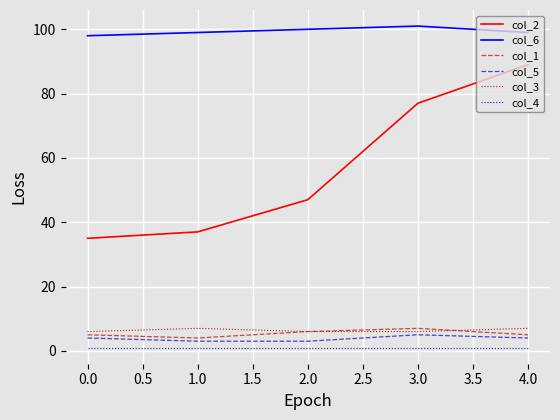

Is it true that col_4 equals 1 at 3.0?

True